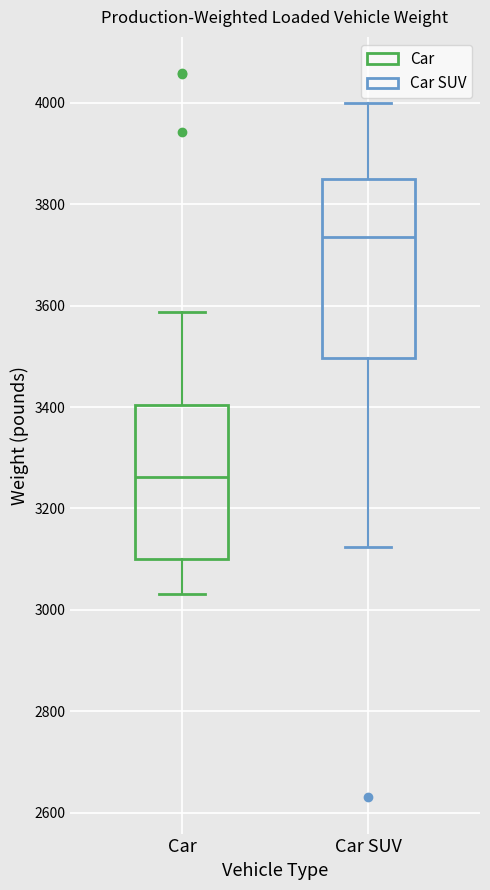

Reading left to right, read every box against the y-axis: the position of its median line, the range the box covers, and the ends of its whiskers. The values are not printed on the chart, so give them approximately, as read against the axis.

Car: median 3260, box 3100 to 3400, whiskers 3040 to 3580
Car SUV: median 3740, box 3500 to 3860, whiskers 3120 to 4000